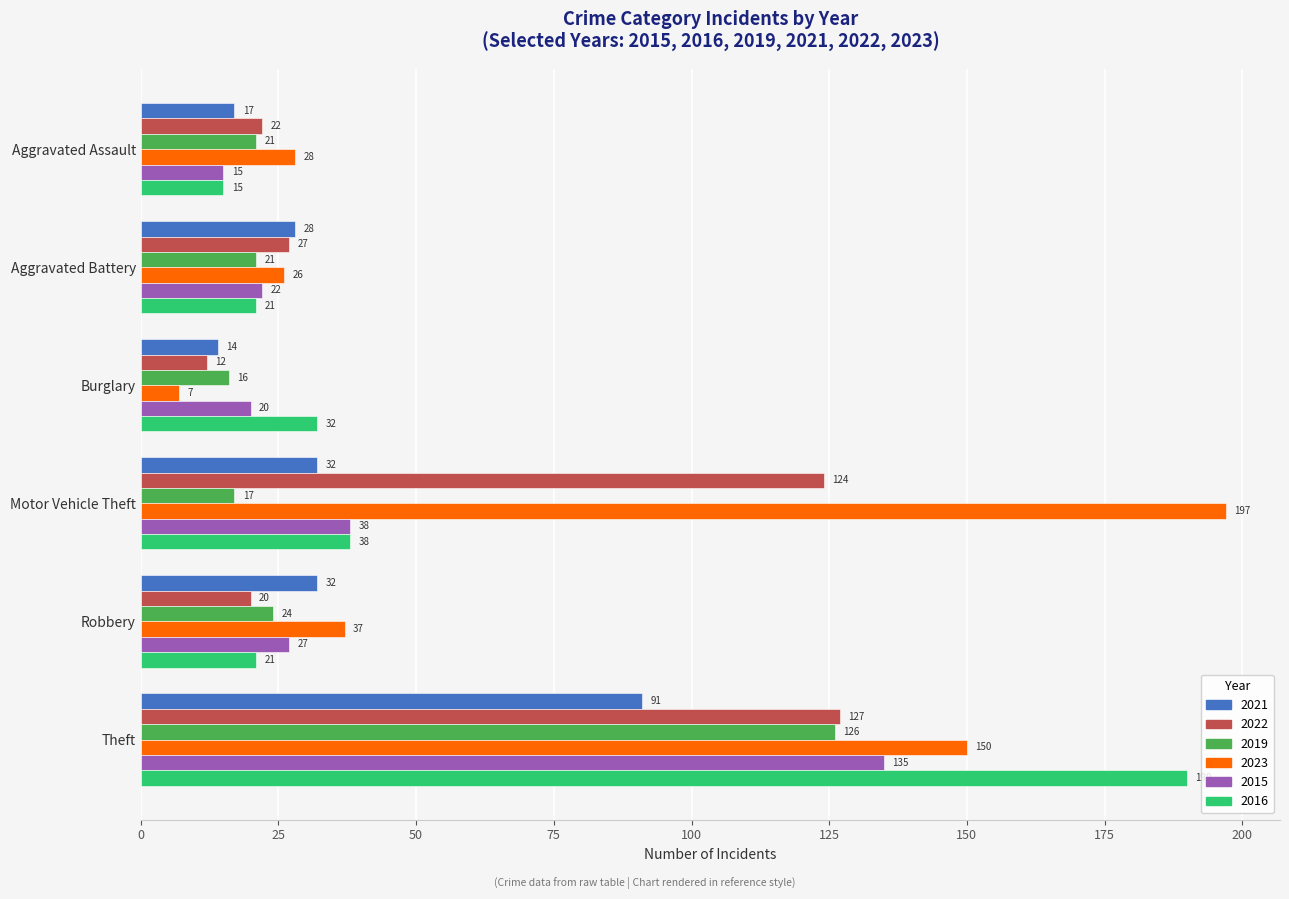

What is the highest value of the 2019 series?

126